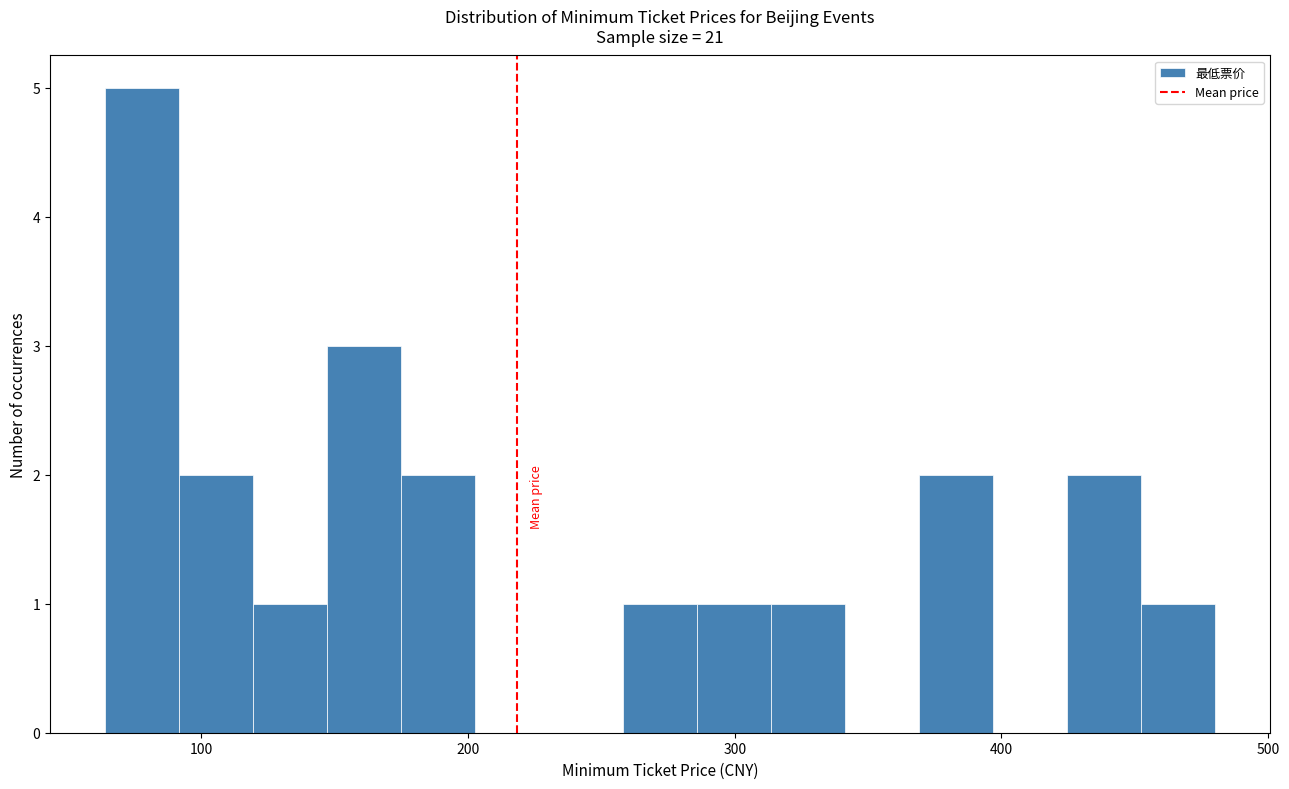

Read against the x-axis, roughly where is the centre of the tallest bar?

80